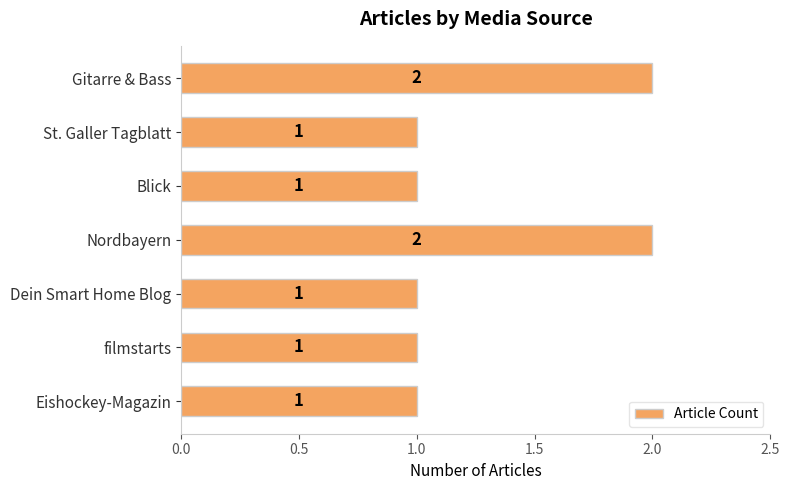

Count the values in the range 1 to 2.

7